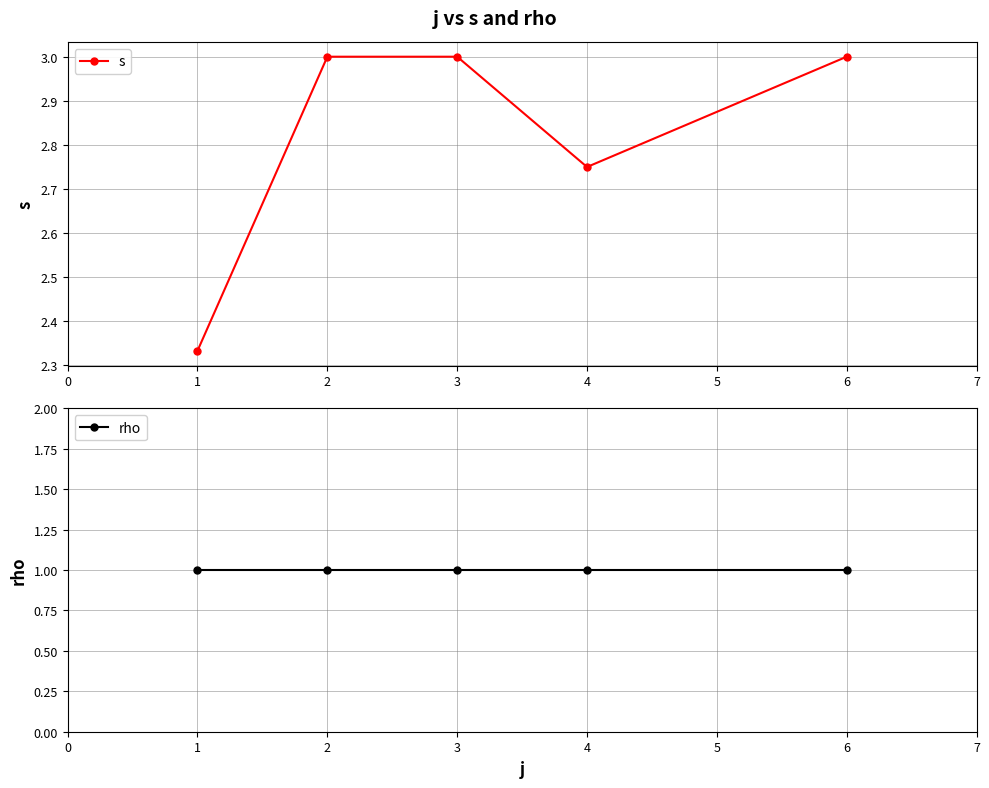

Where is the first local minimum for s?

4